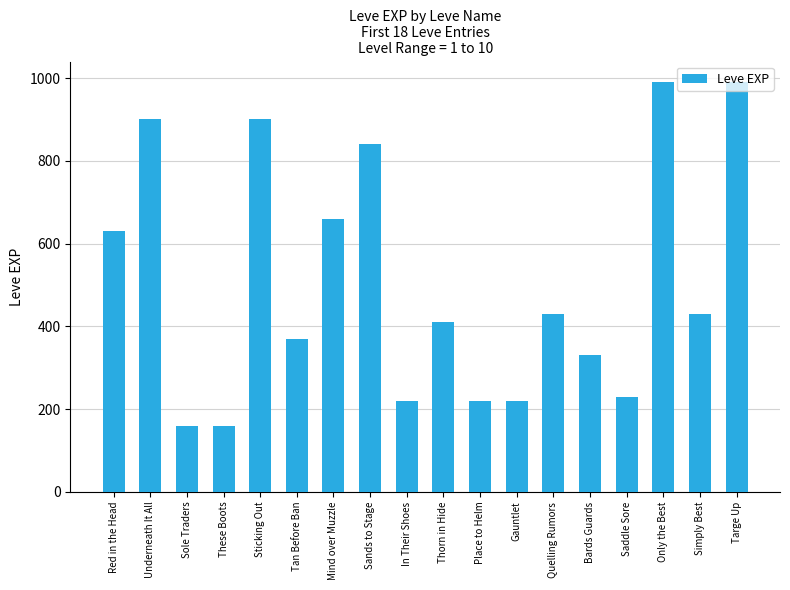

At which label does the data first exceed 430?

Red in the Head